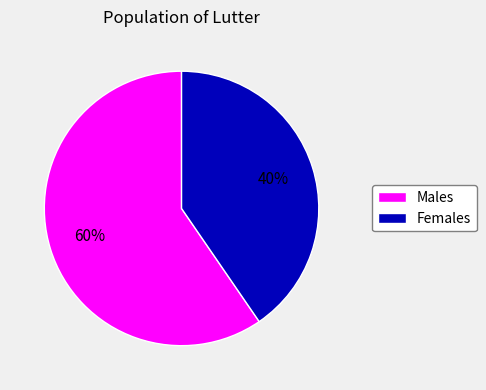

Is there a majority slice in this chart?

Yes